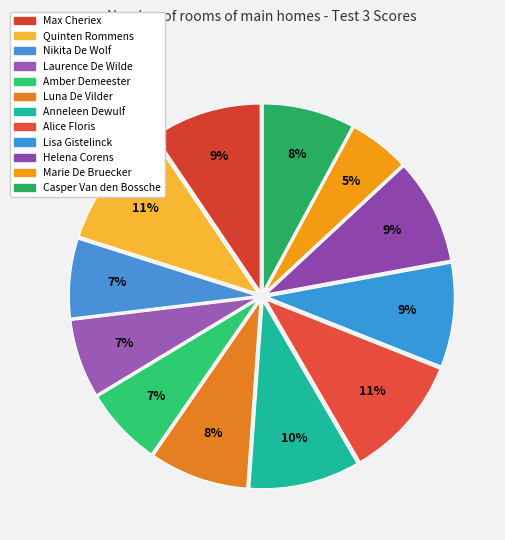

What percentage do Amber Demeester and Alice Floris together represent?

17.3%